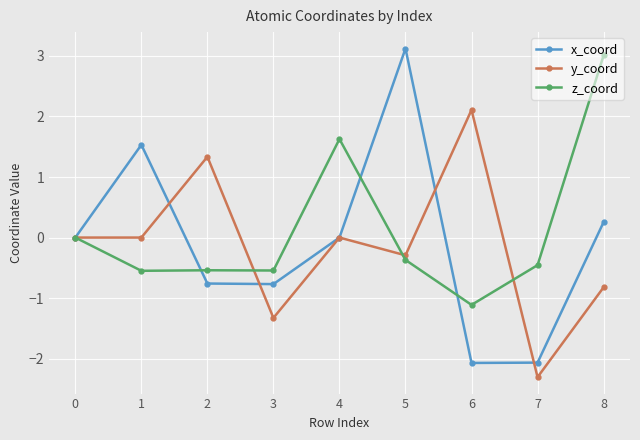

Rank the series by their average value, from lowest to highest.

y_coord, x_coord, z_coord